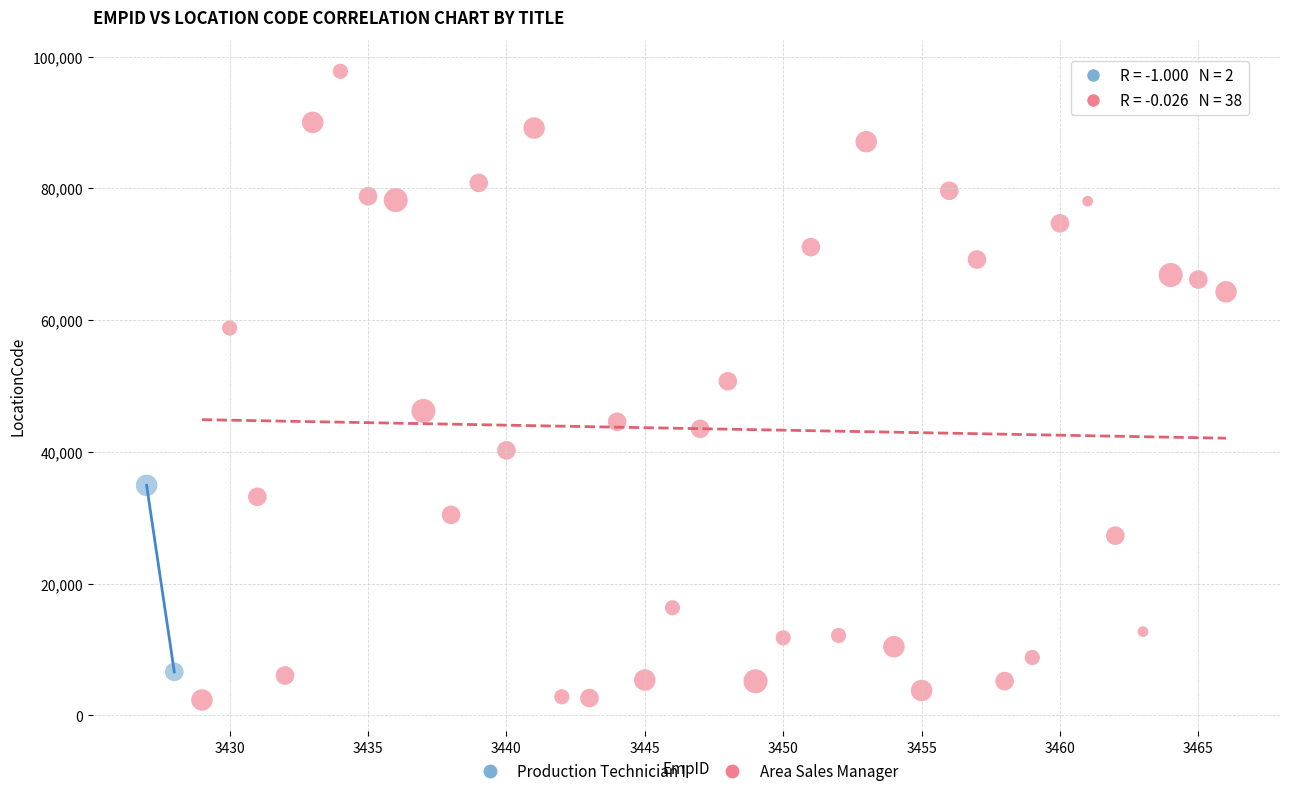

What are all the series names shown in the legend?

Production Technician I, Area Sales Manager